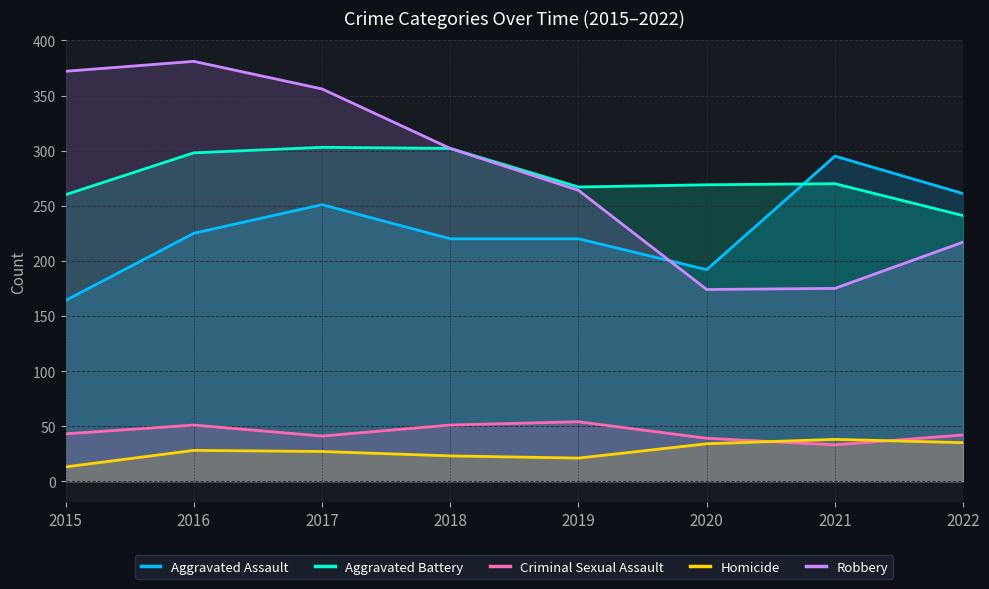

Does the chart have visible grid lines?

Yes